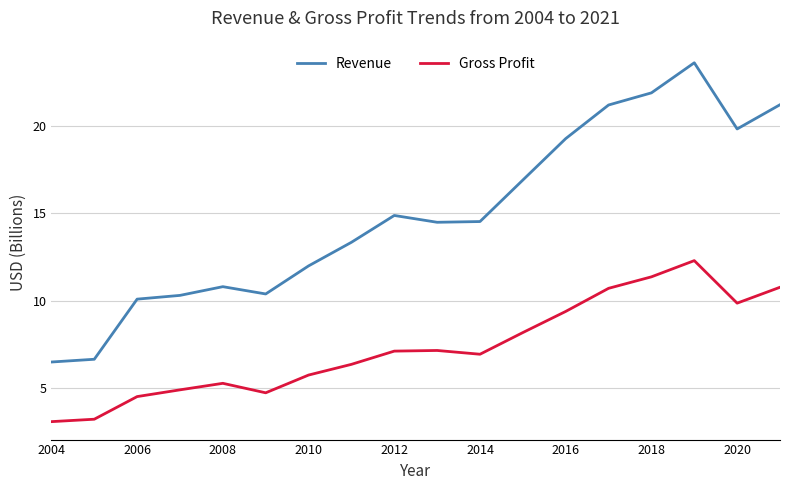

What is the smallest value displayed?

3.1